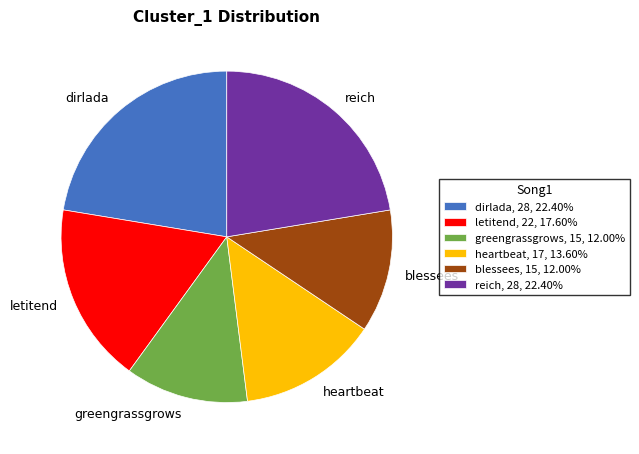

Does heartbeat account for over 50% of the chart?

No